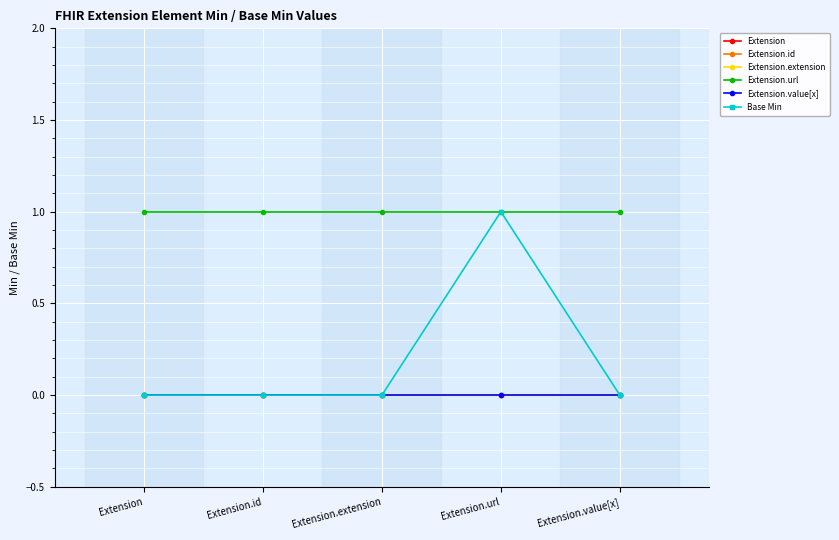

What is the label of the 5th point from the left?

Extension.value[x]